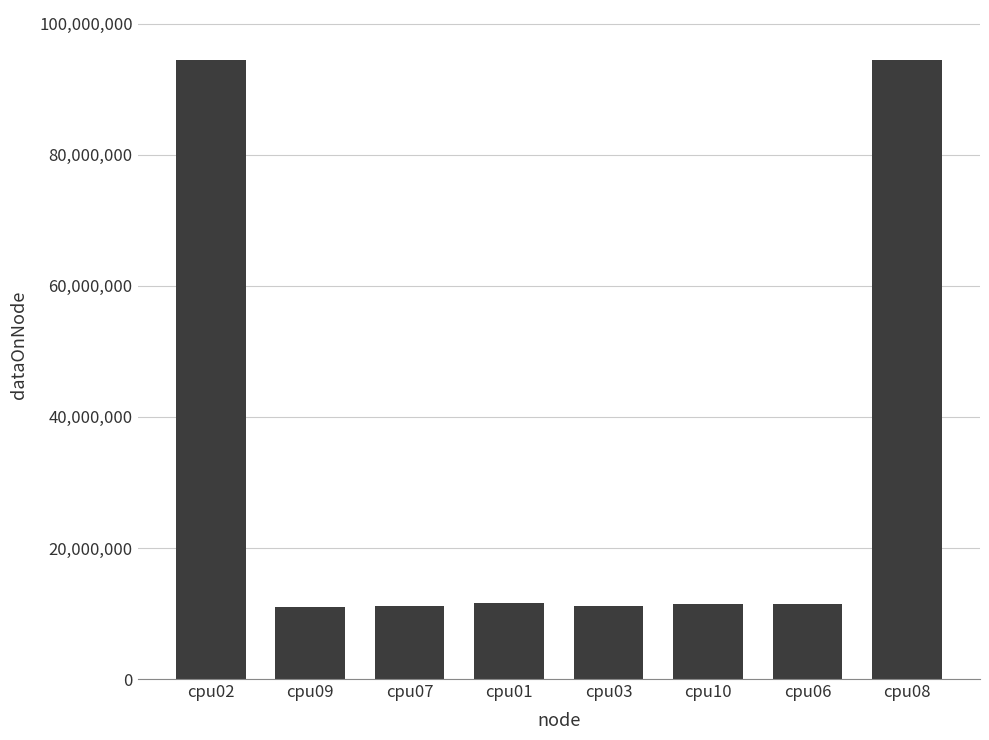

What is the greatest value displayed?

94543000